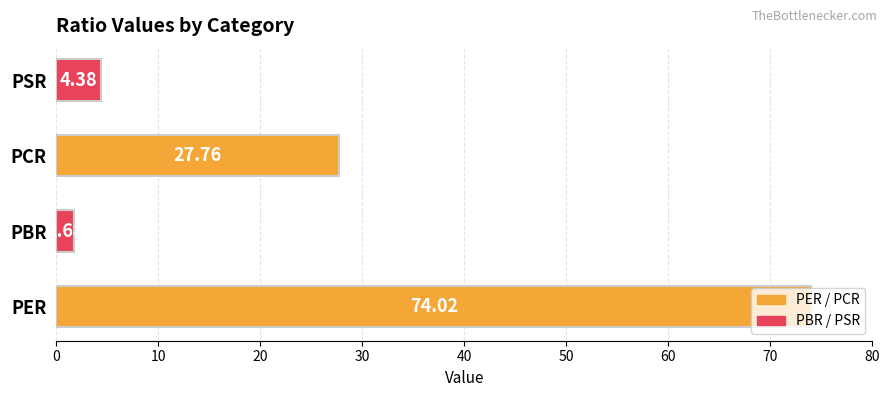

What is the change in value from PBR to PSR?

+2.7